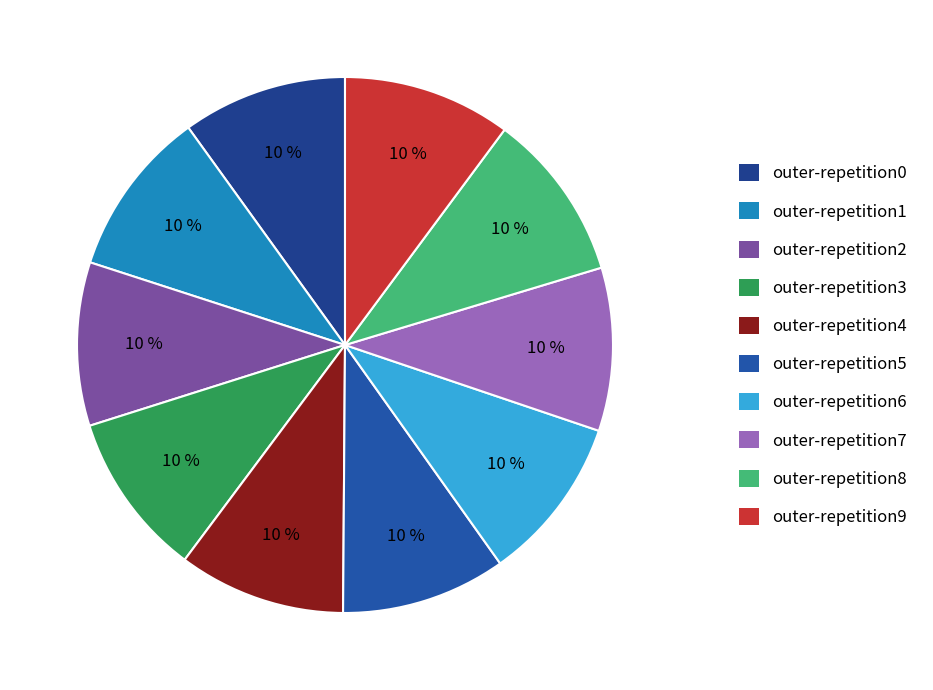

What is the largest slice in the pie chart?

outer-repetition8